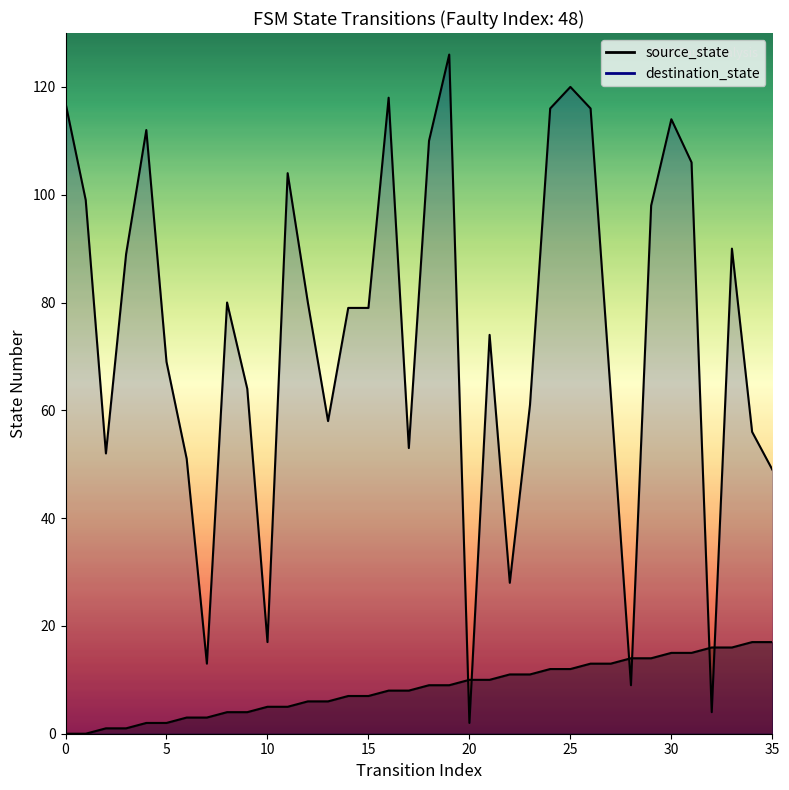

Reading right to left, what are all the values shown in this chart?

source_state: 17	17	16	16	15	15	14	14	13	13	12	12	11	11	10	10	9	9	8	8	7	7	6	6	5	5	4	4	3	3	2	2	1	1	0	0
destination_state: 49	56	90	4	106	114	98	9	63	116	120	116	61	28	74	2	126	110	53	118	79	79	58	80	104	17	64	80	13	51	69	112	89	52	99	117